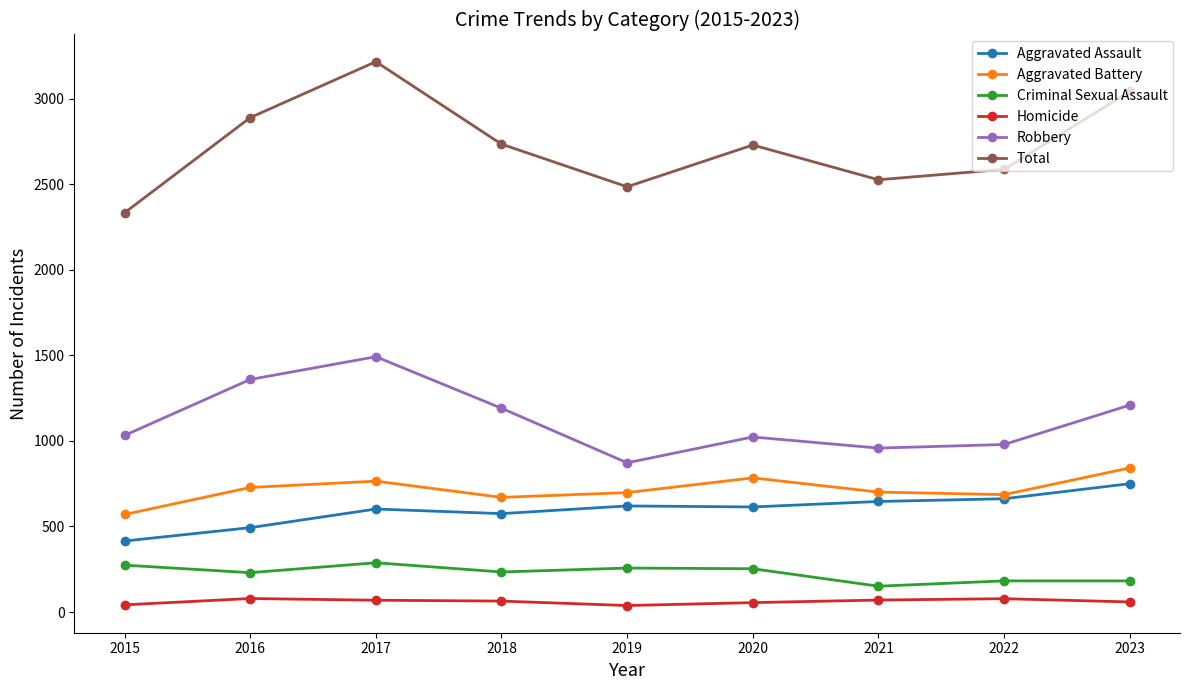

What is the maximum value for Criminal Sexual Assault?

288